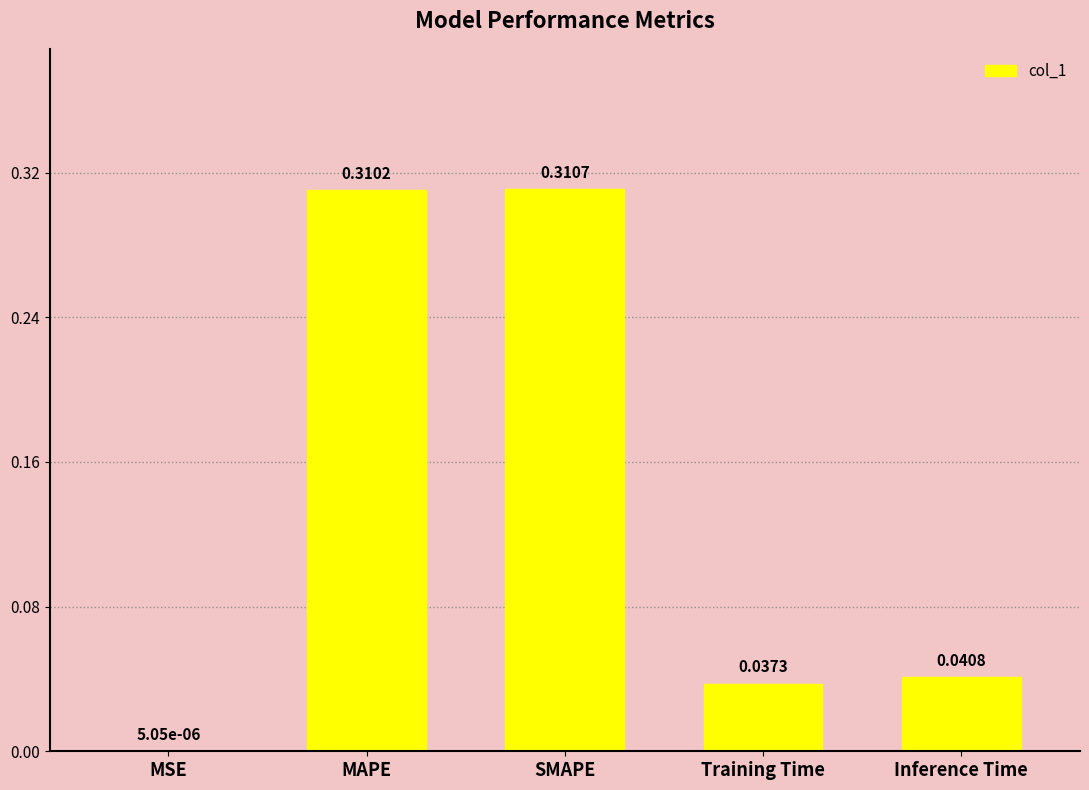

Are the bars horizontal?

No